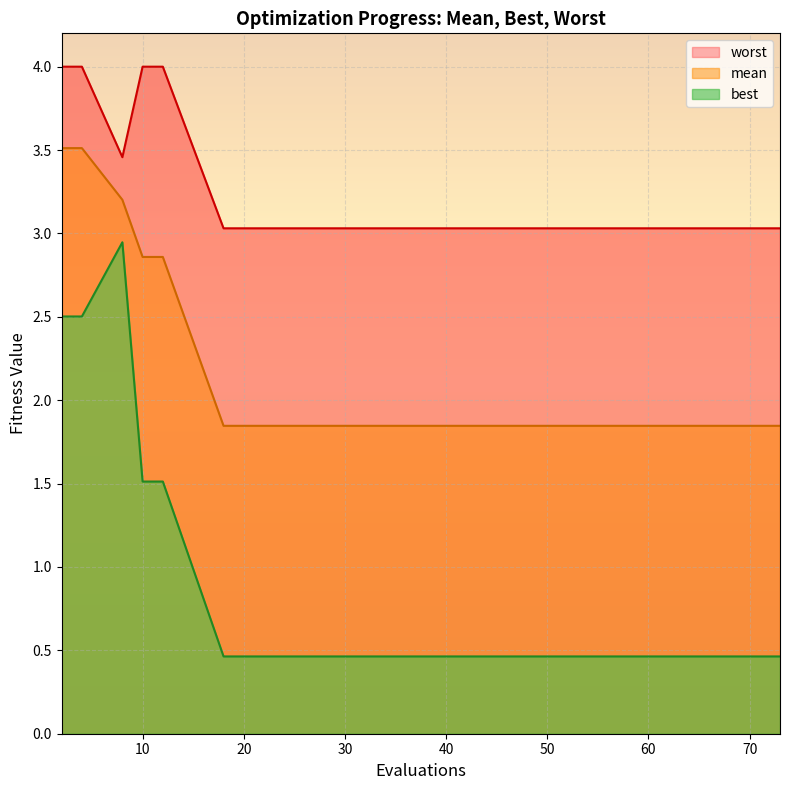

Which series has the largest total across all categories?

worst